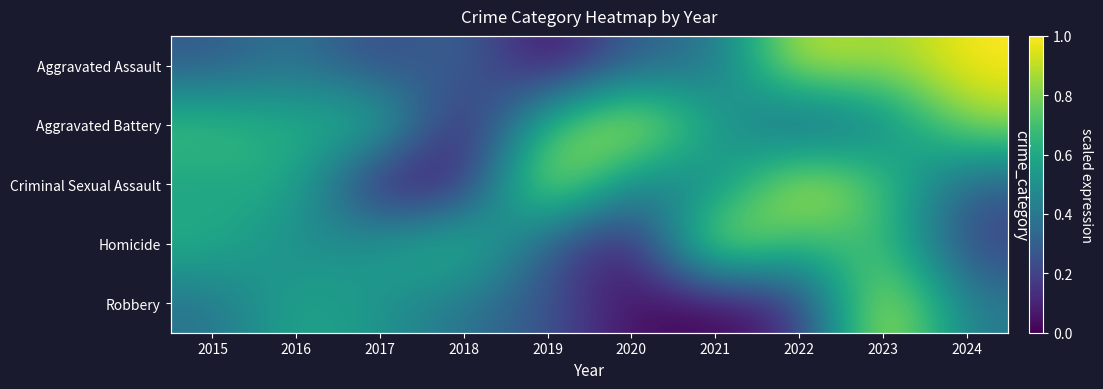

What is the greatest value displayed?

1.0